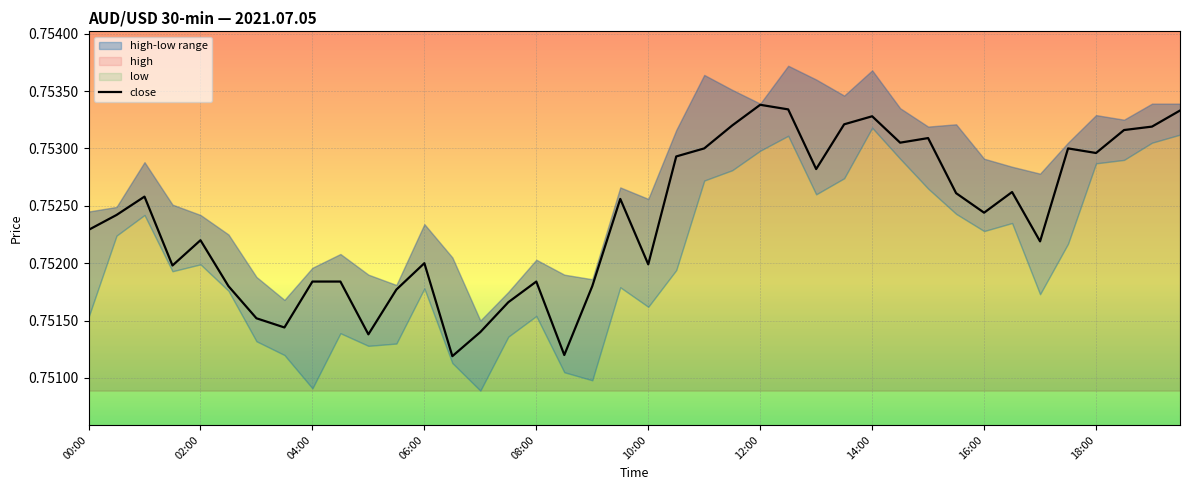

Is it true that close equals 0.2 at 16:00?

False